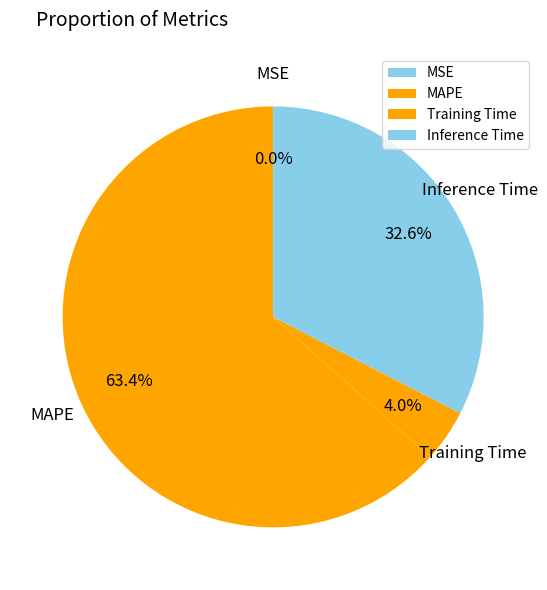

Do MAPE and Inference Time together represent more than half of the pie?

Yes